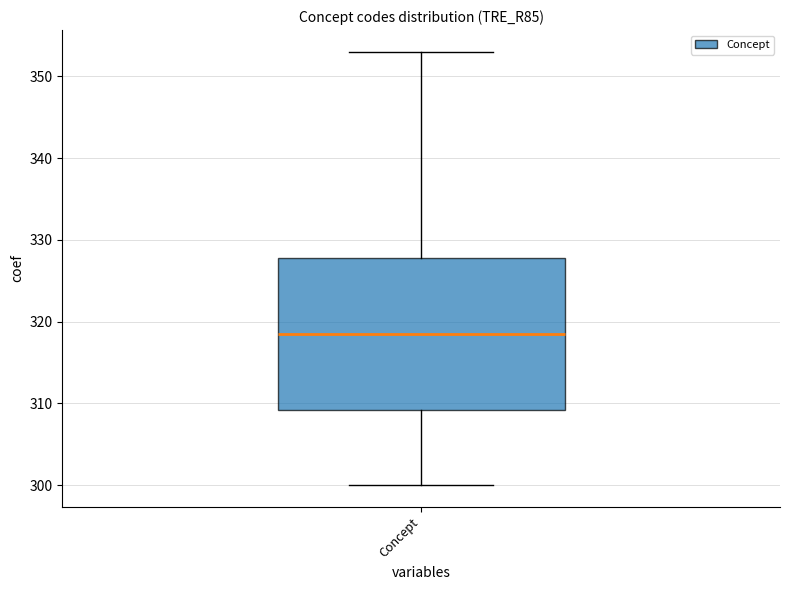

Read this box plot against the y-axis: the position of the median line, the range covered by the box, and the ends of both whiskers. The values are not printed on the chart, so give them approximately, as read against the axis.

median 319, box 309 to 328, whiskers 300 to 353